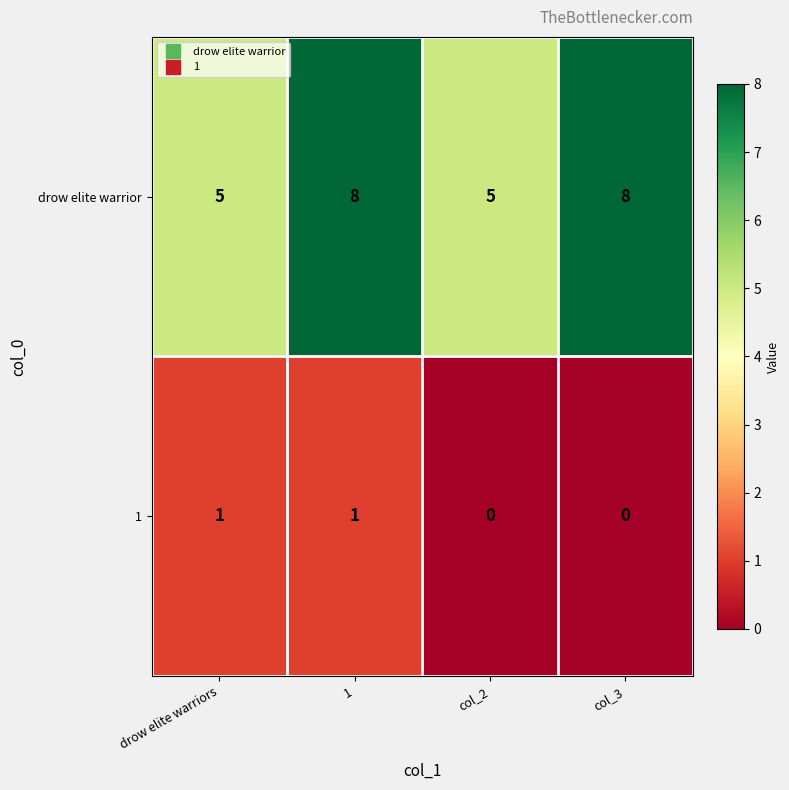

What is the maximum value for drow elite warrior?

8